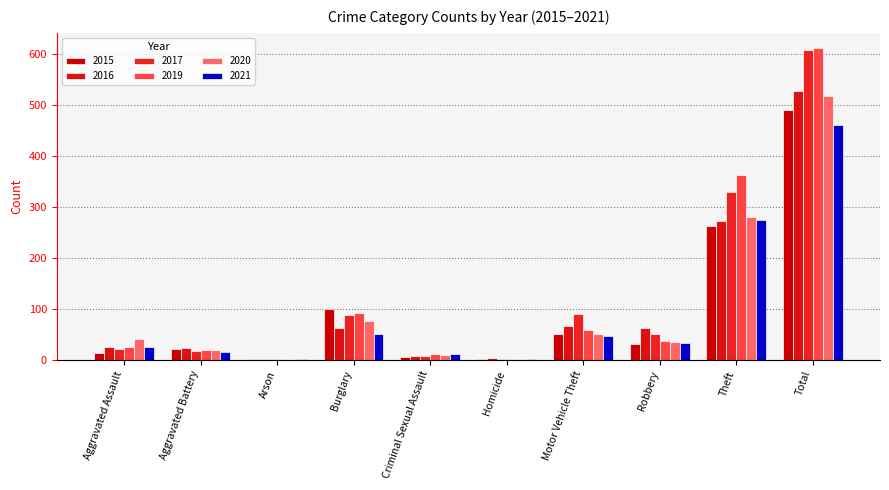

How many categories are shown in the chart?

10